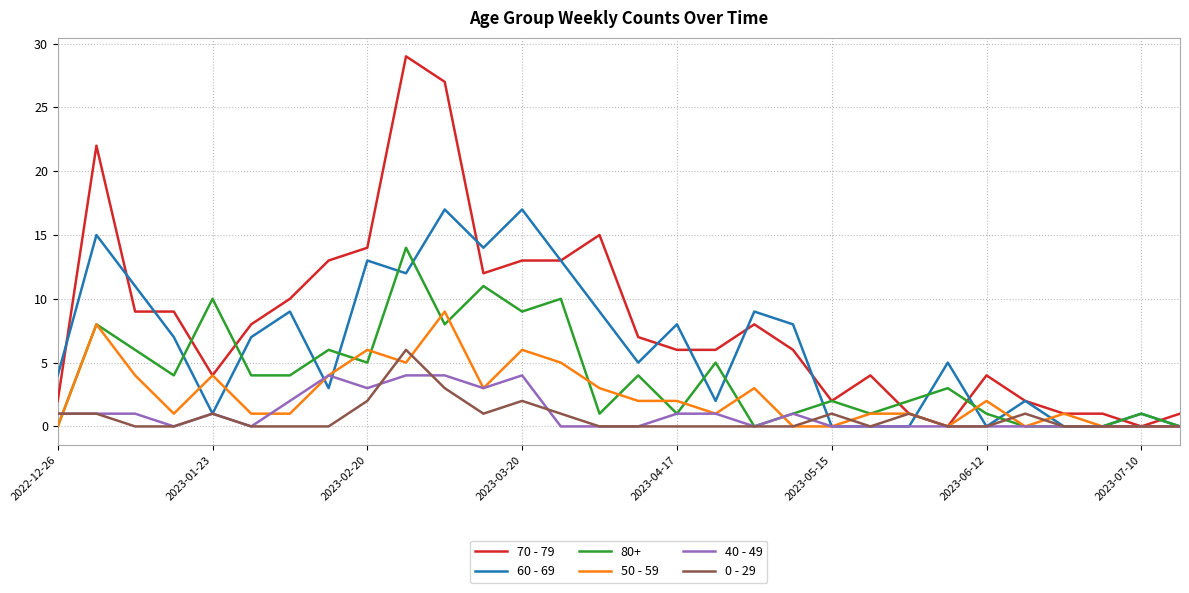

Which series has the largest range (max minus min)?

70 - 79